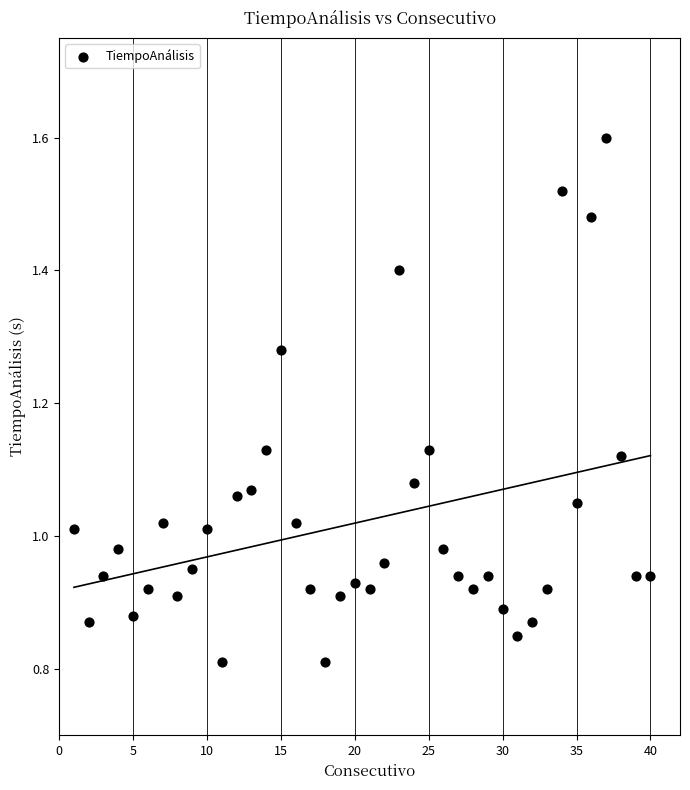

What is the range of X values (max minus min)?

39.0